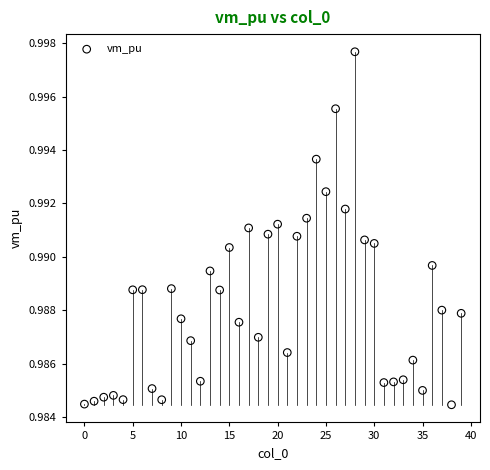

How many data points are displayed?

40